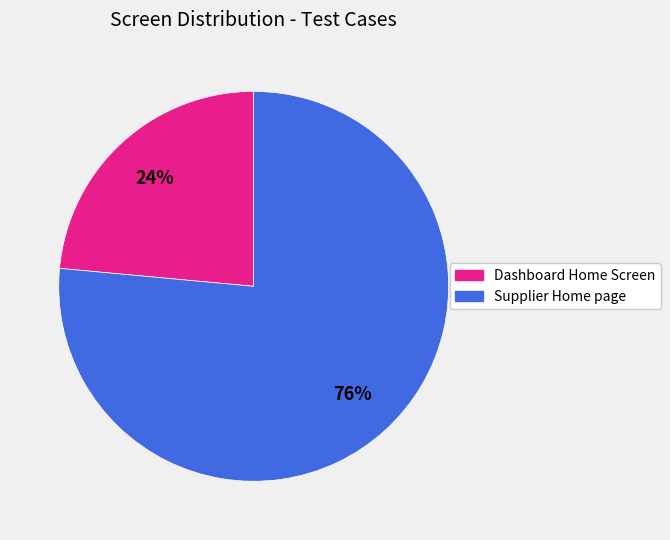

Is there a majority slice in this chart?

Yes